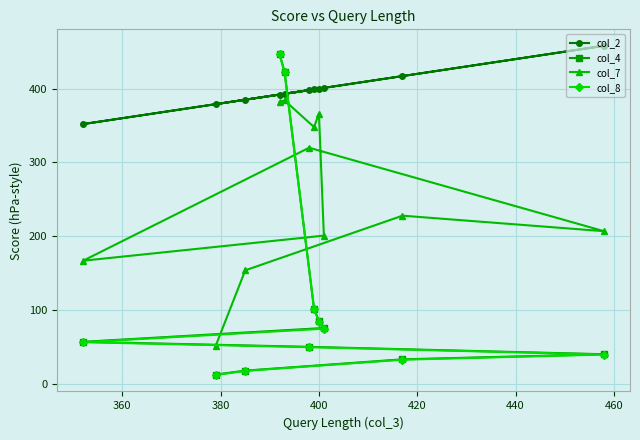

What are all the series names shown in the legend?

col_2, col_4, col_7, col_8